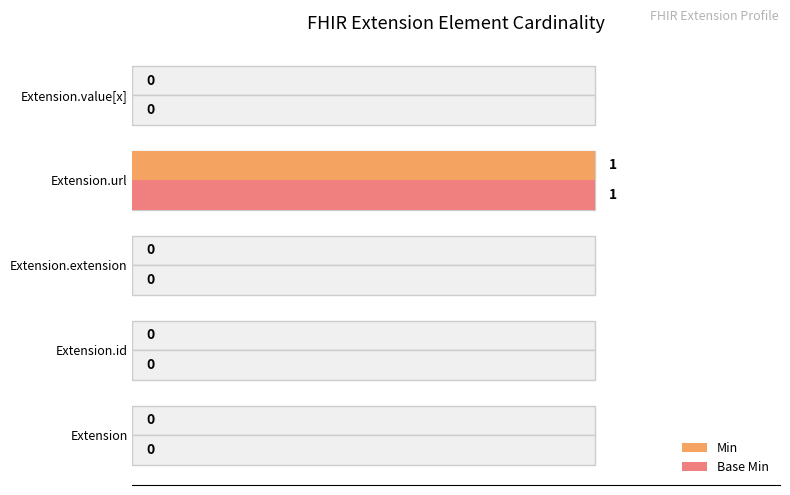

Which series has the largest total across all categories?

Min